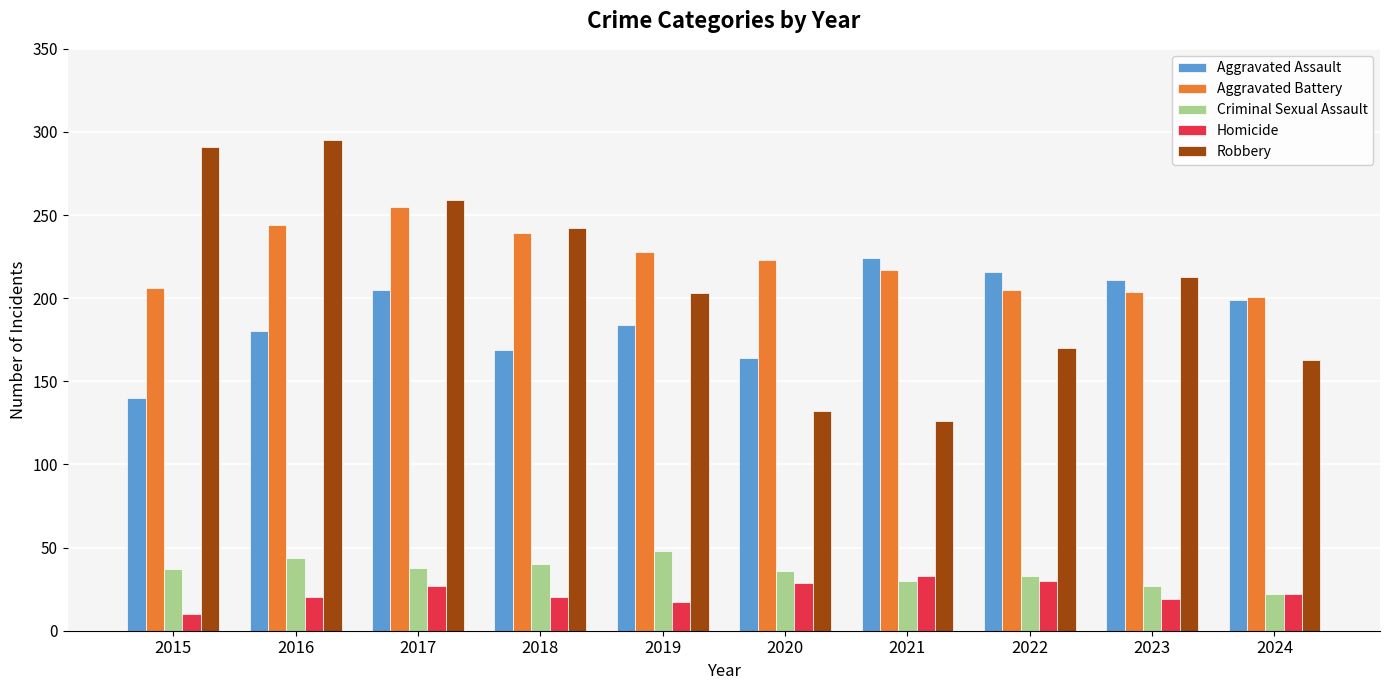

What is the lowest value of the Homicide series?

10